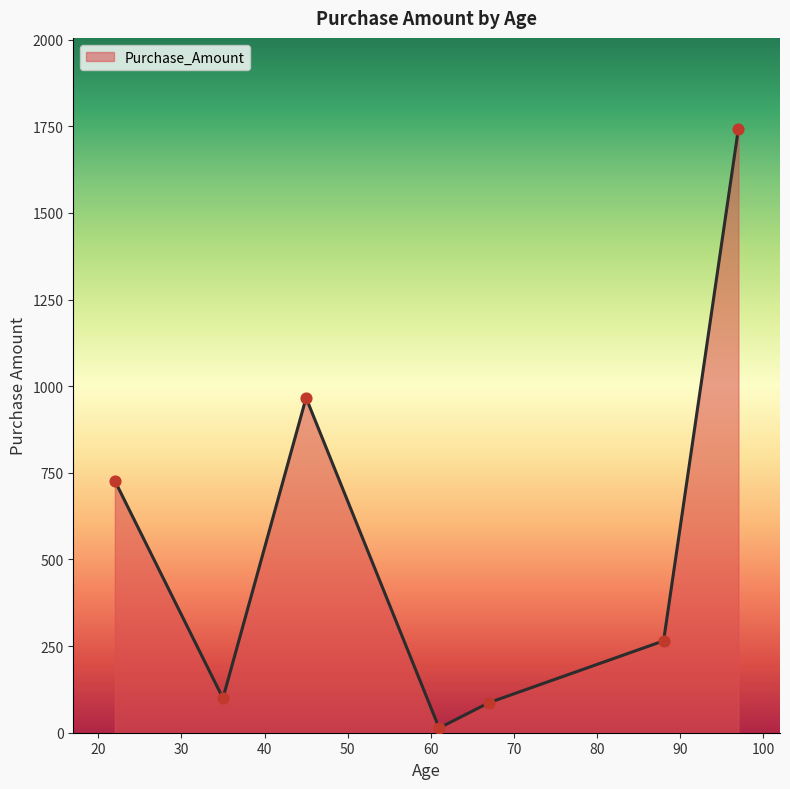

What is the difference between the second highest and minimum values?

952.8